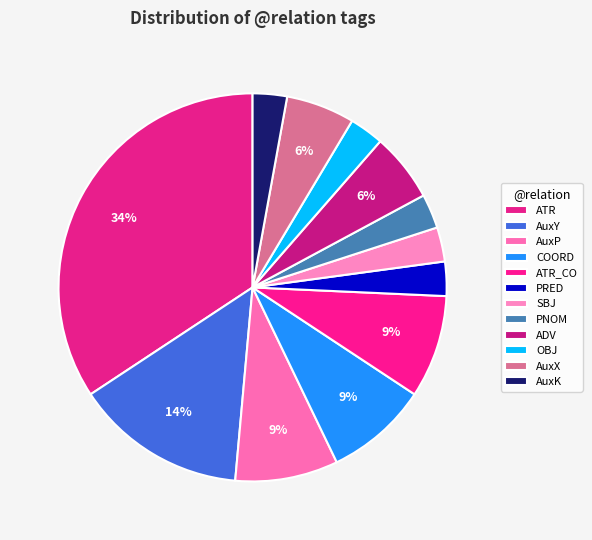

Which has a higher value, OBJ or AuxX?

AuxX